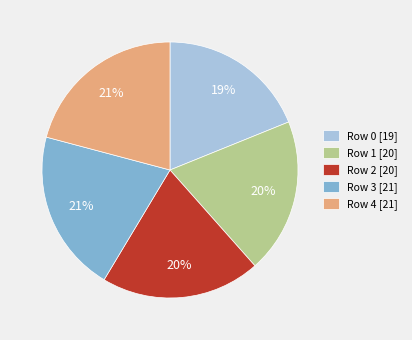

Does Row 1 represent more than half of the total?

No